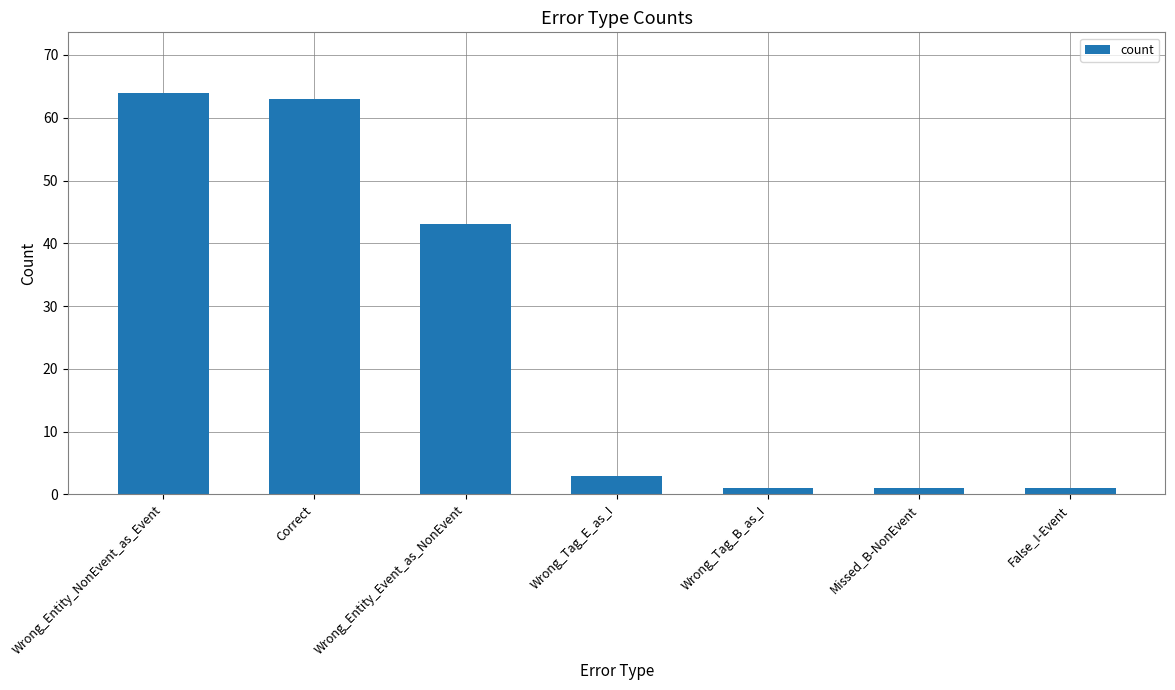

What is the greatest value displayed?

64